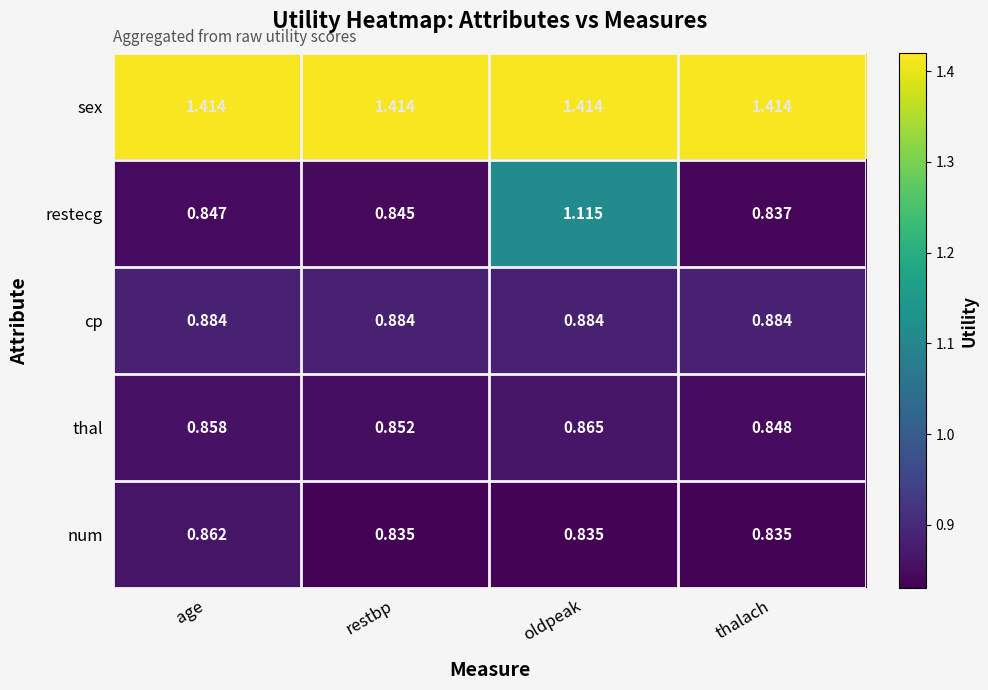

Which series has the largest range (max minus min)?

restecg